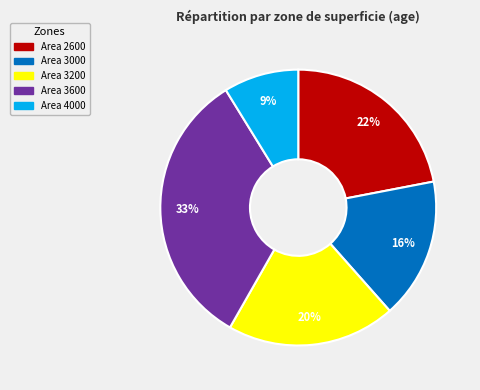

To the nearest percent, what is the average slice percentage?

20%